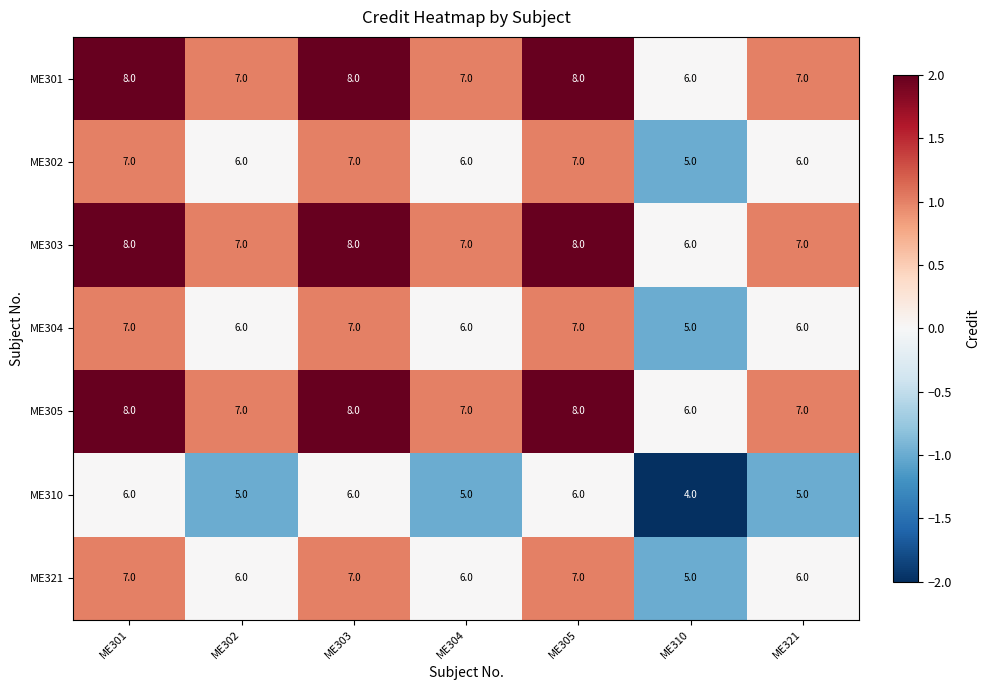

True or false: ME310 has a value of 6 at ME305.

True